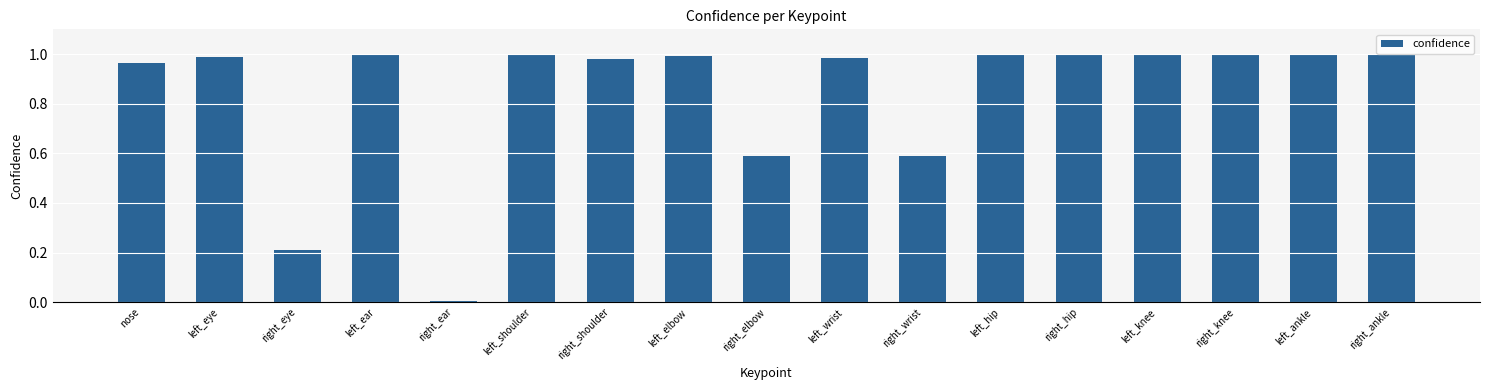

True or false: the data shows 1.0 at right_wrist.

False